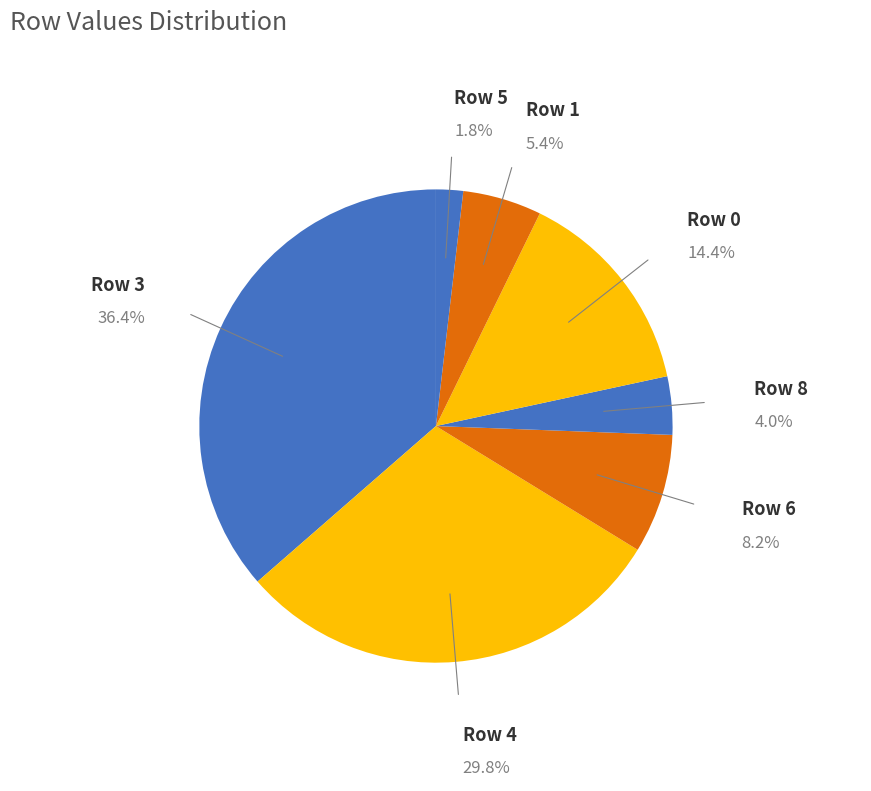

How many segments does this pie chart have?

7